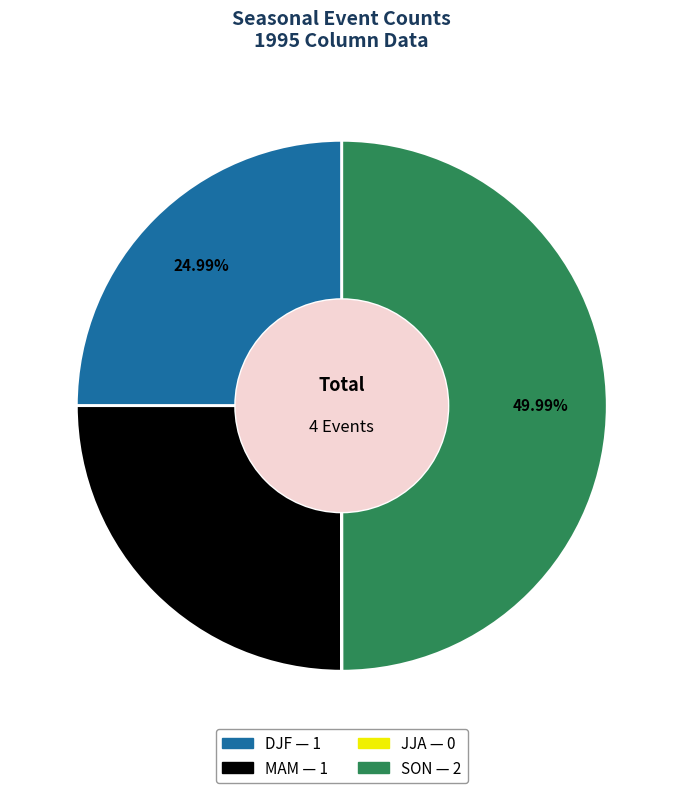

Combined, do SON and DJF account for over 50%?

Yes